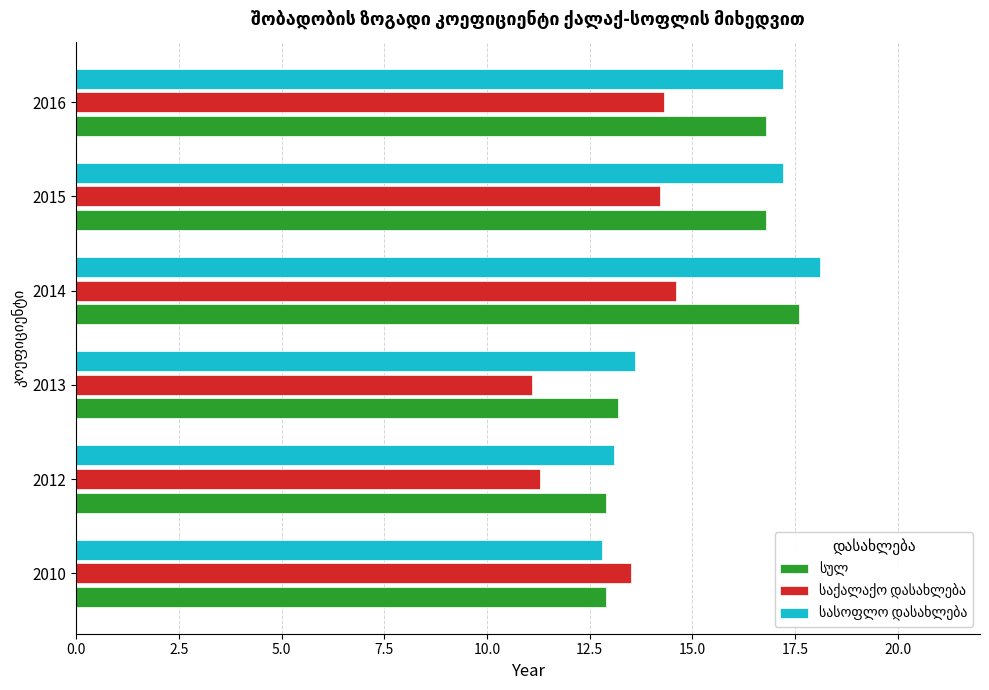

What is the spread (max minus min) of values at 2010?

0.7